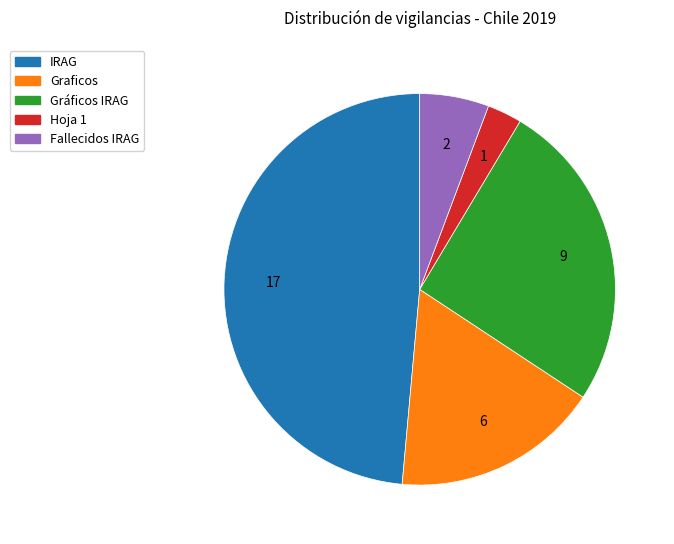

What is the ratio of the value at Fallecidos IRAG to the value at Graficos?

0.3